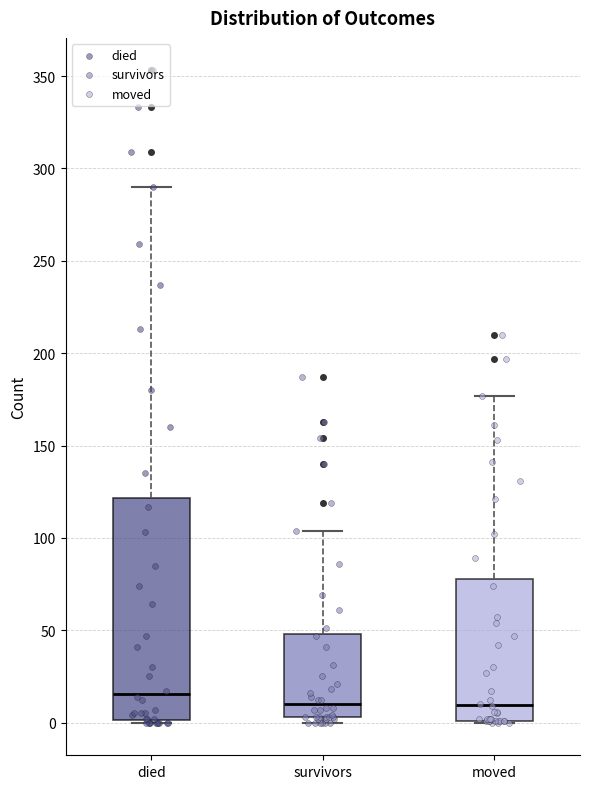

Reading left to right, read every box against the y-axis: the position of its median line, the range the box covers, and the ends of its whiskers. The values are not printed on the chart, so give them approximately, as read against the axis.

died: median 15, box 0 to 120, whiskers 0 to 290
survivors: median 10, box 5 to 50, whiskers 0 to 105
moved: median 10, box 0 to 80, whiskers 0 to 175